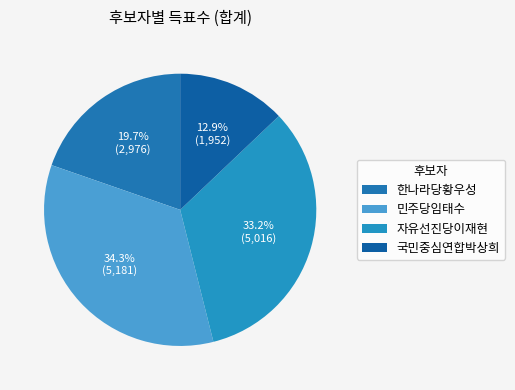

Rank the categories by value from lowest to highest.

국민중심연합박상희, 한나라당황우성, 자유선진당이재현, 민주당임태수